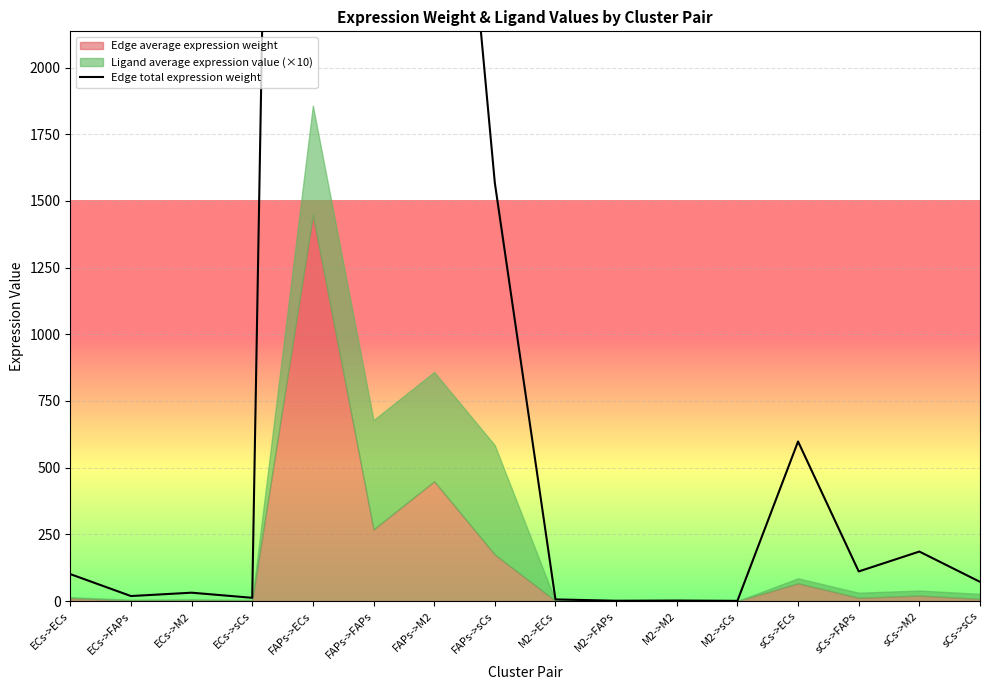

How many interior local peaks (higher than both neighbors) does the data have?

6